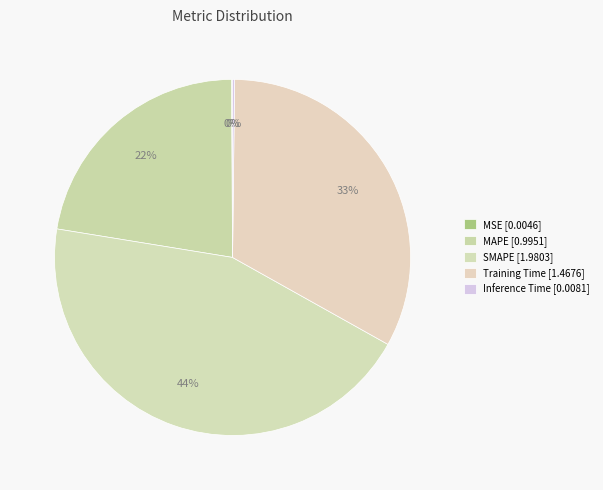

Combined, do MSE and MAPE account for over 50%?

No